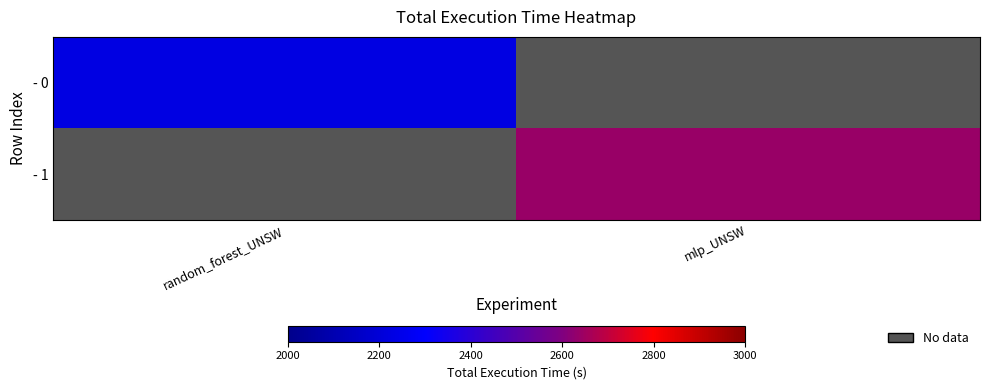

Which series has the widest spread of values?

- 0